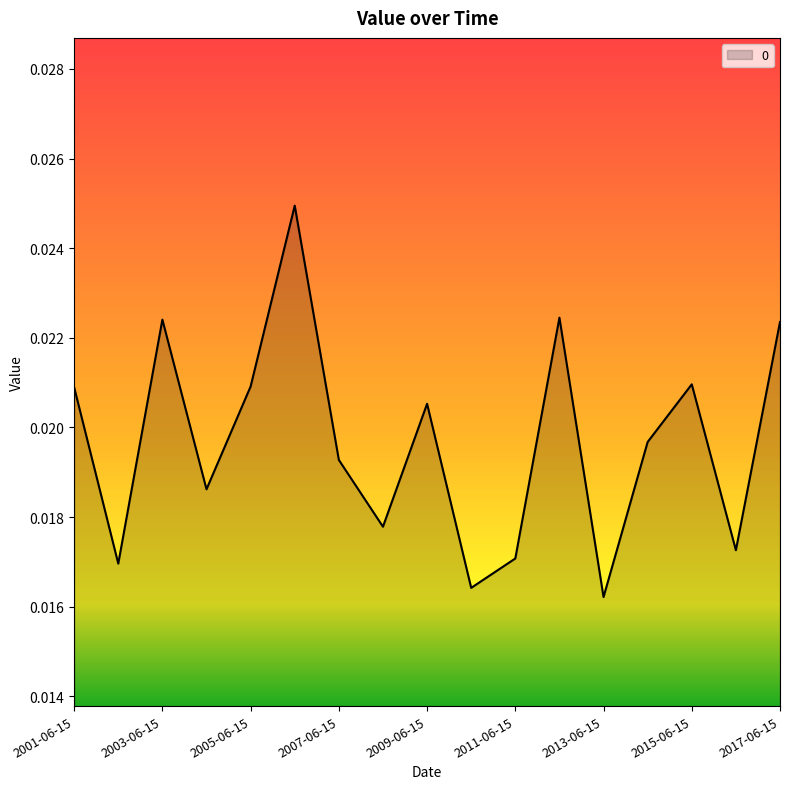

What is the label of the 14th point from the left?

2014-06-15